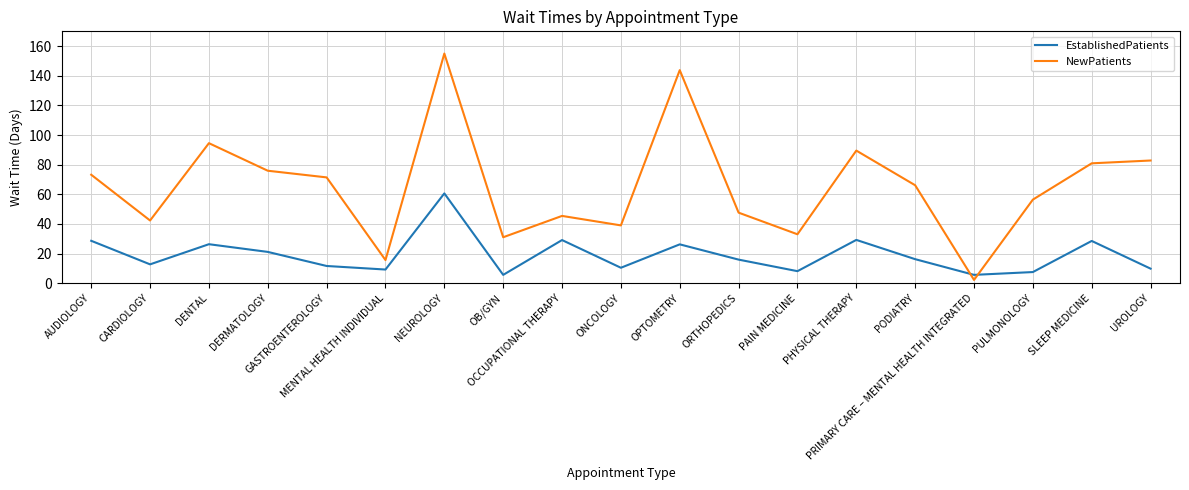

How many series are shown in this chart?

2